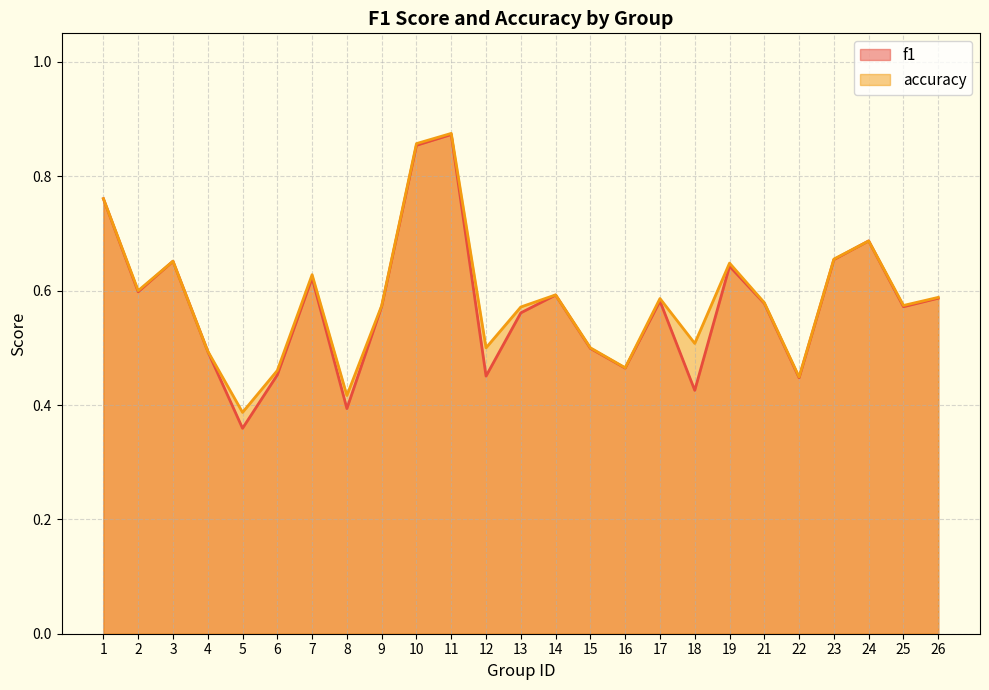

True or false: f1 and accuracy intersect in this chart.

True